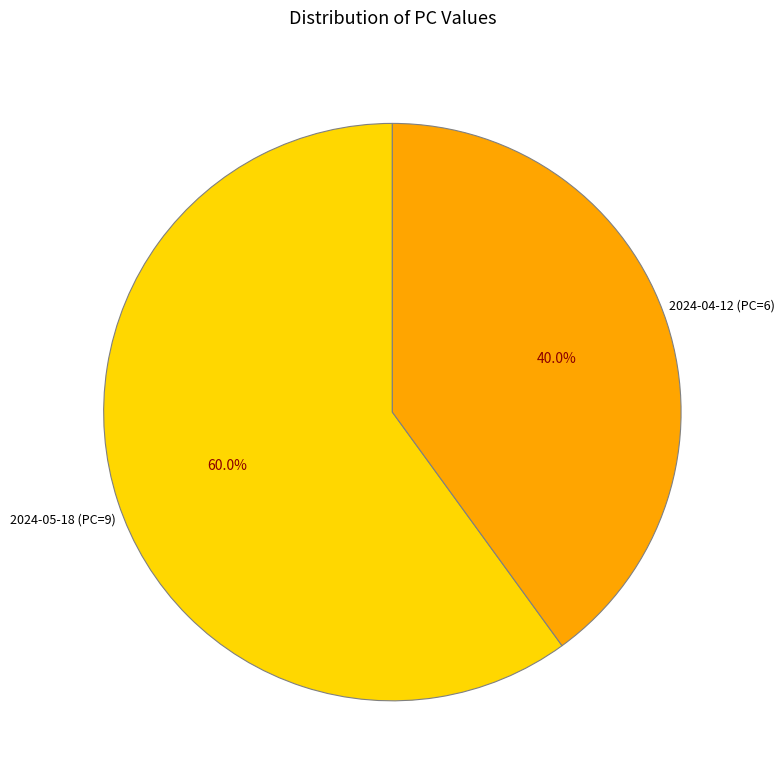

Does 2024-05-18 account for over 50% of the chart?

Yes